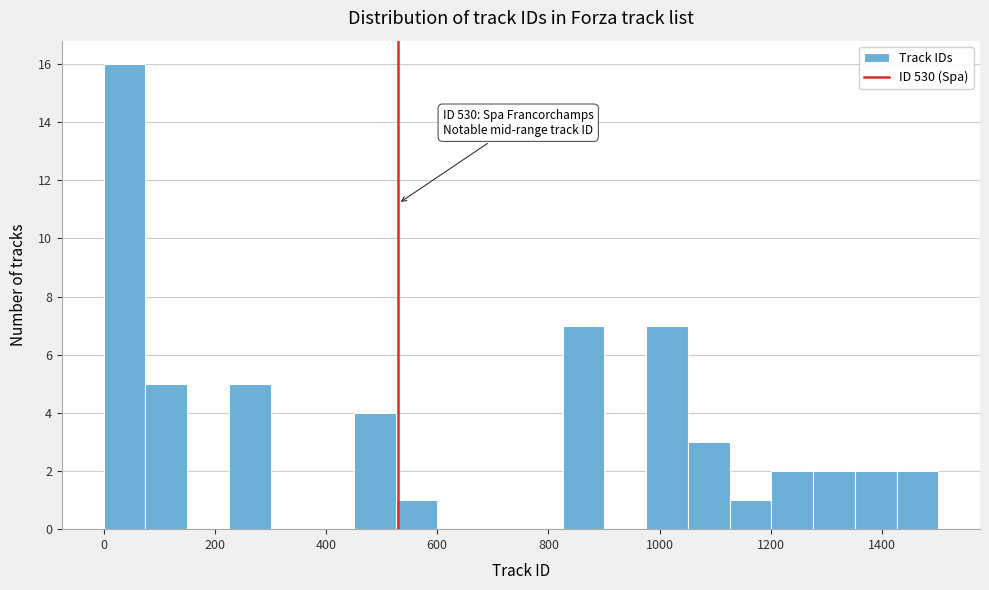

Around what value on the x-axis is the tallest bar? Give the approximate position of its centre, as read against the axis.

40